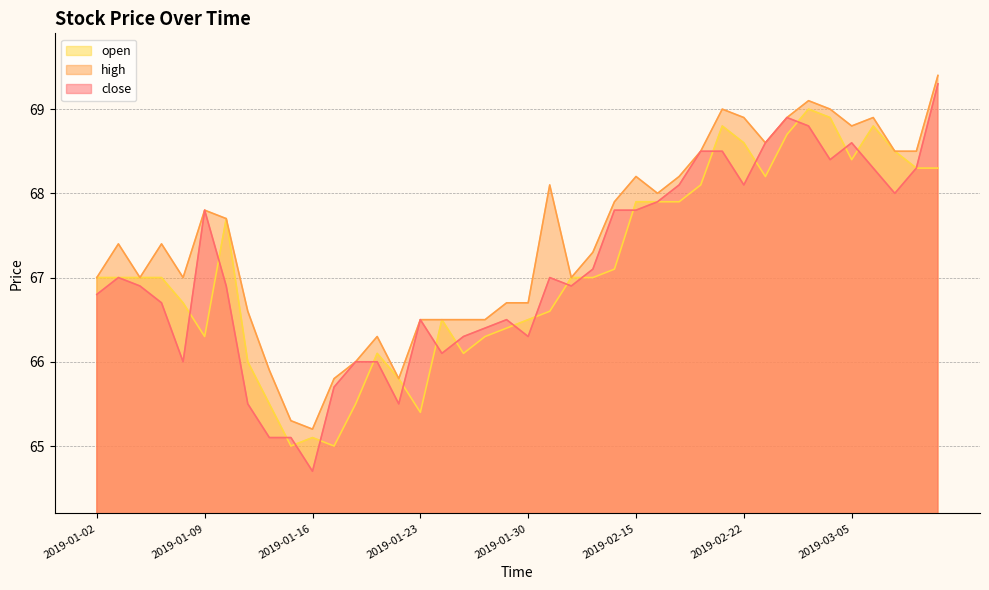

Between 2019-01-11 and 2019-01-18, which series saw the biggest shift?

high